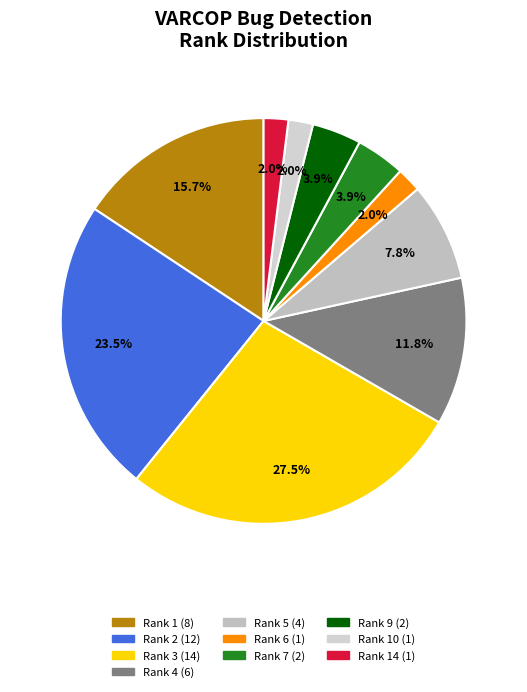

To the nearest percent, what is the average slice percentage?

10%